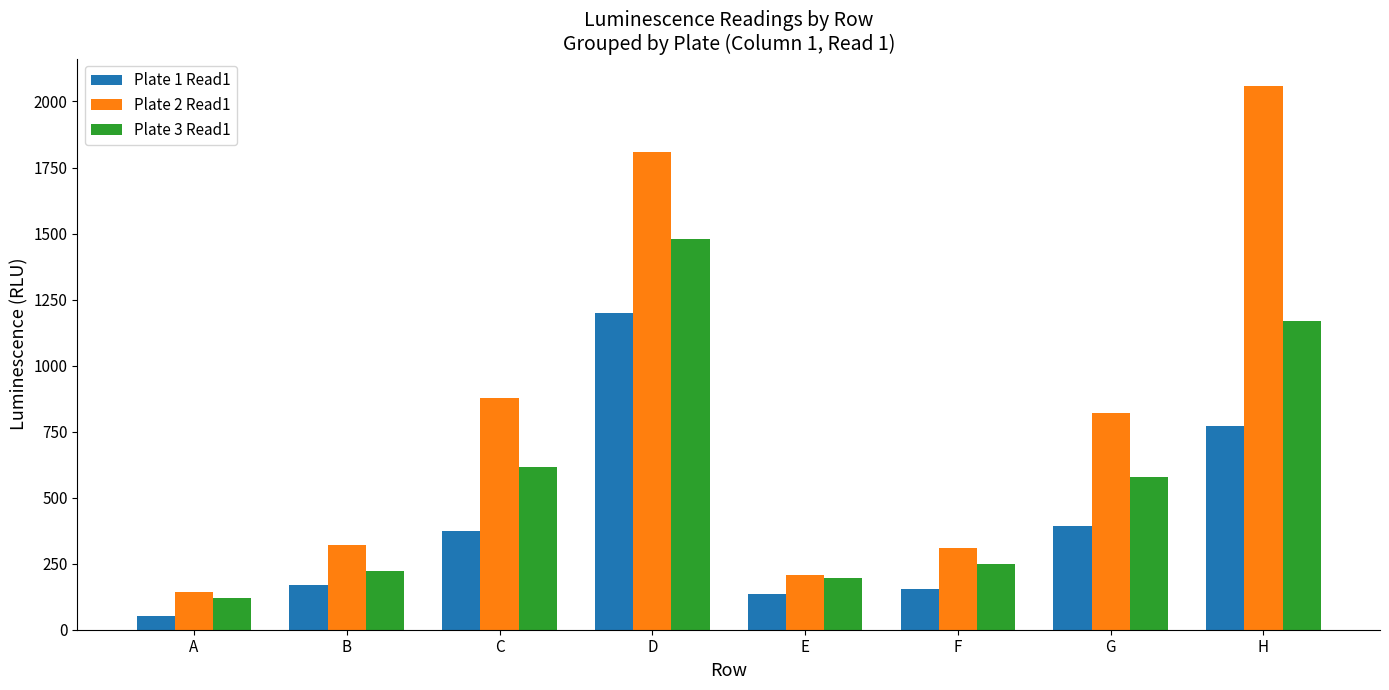

List the series in order of their overall mean, highest first.

Plate 2 Read1, Plate 3 Read1, Plate 1 Read1